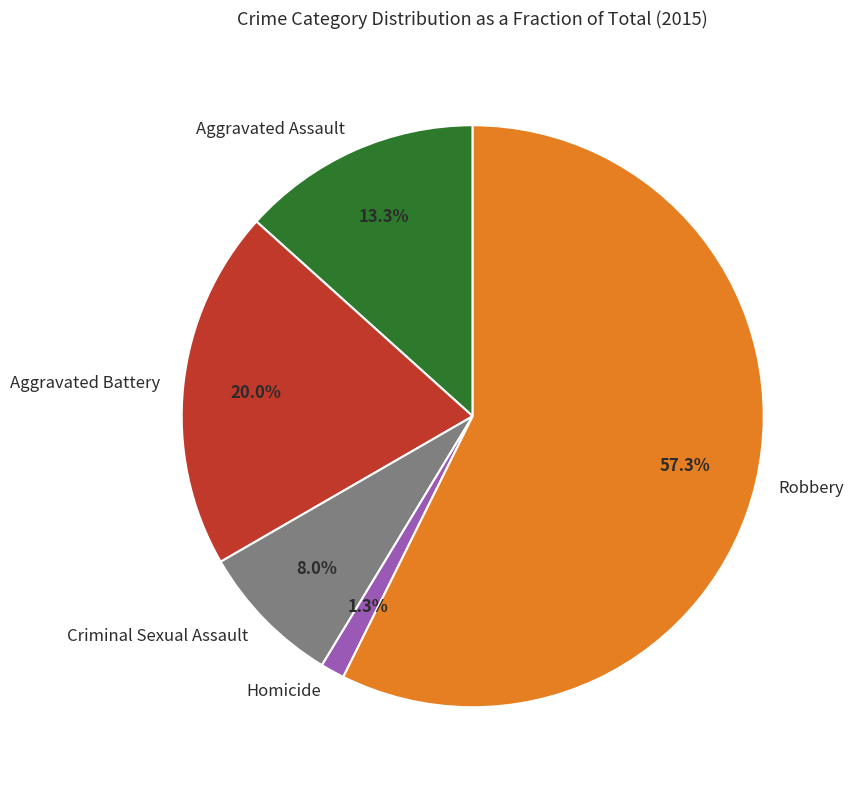

True or false: Homicide accounts for 1% of the total.

True